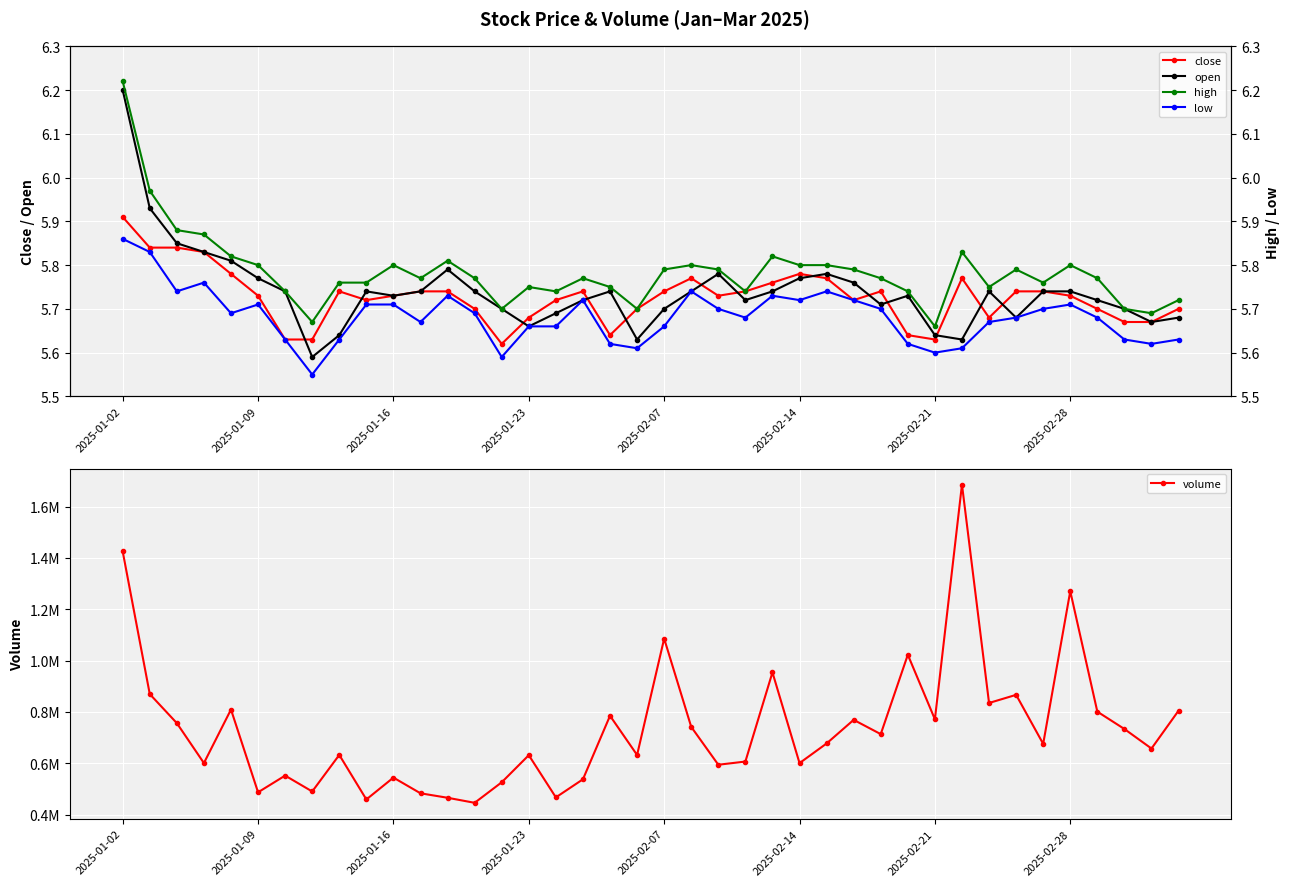

True or false: high and volume intersect in this chart.

False